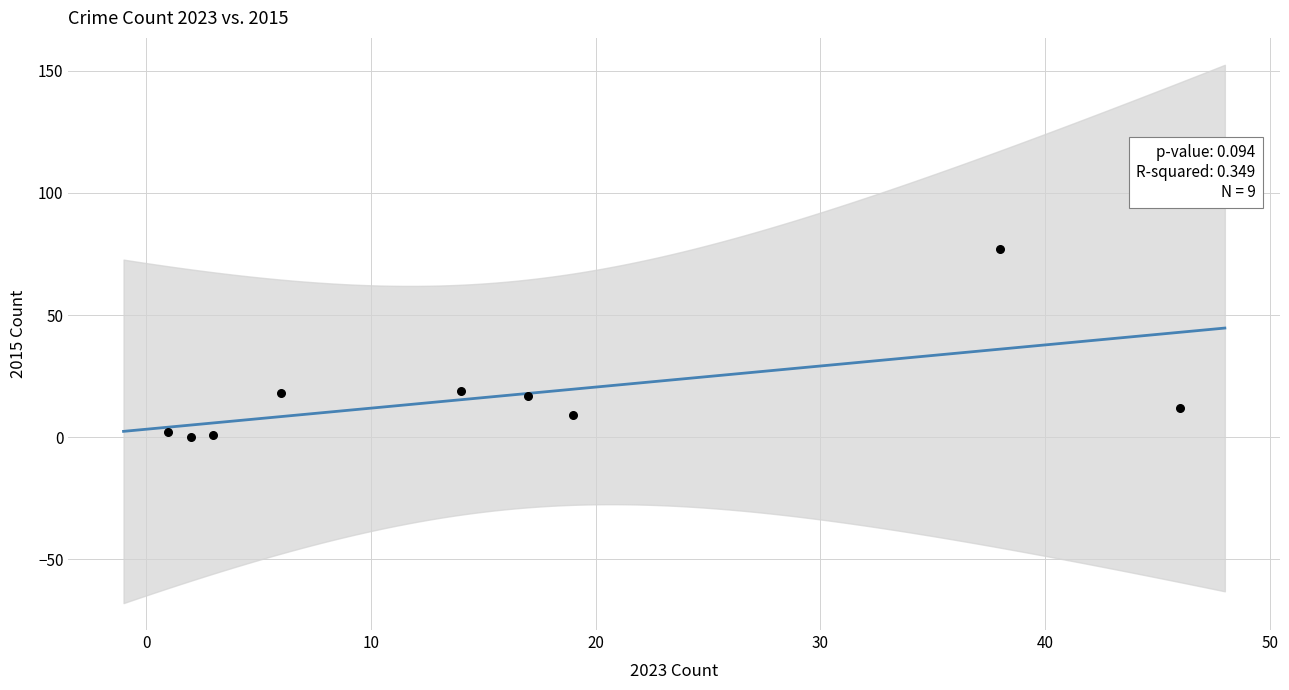

What is the average X value?

16